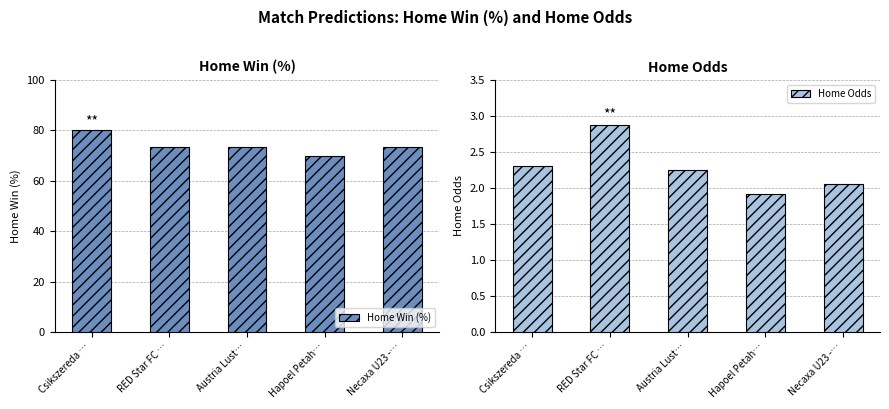

What position from the left is Austria Lust…?

3